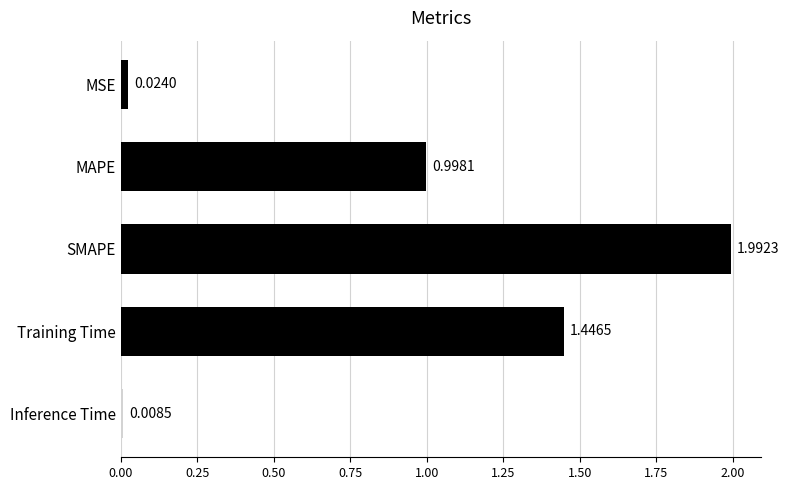

List the labels in order of value, largest first.

SMAPE, Training Time, MAPE, MSE, Inference Time